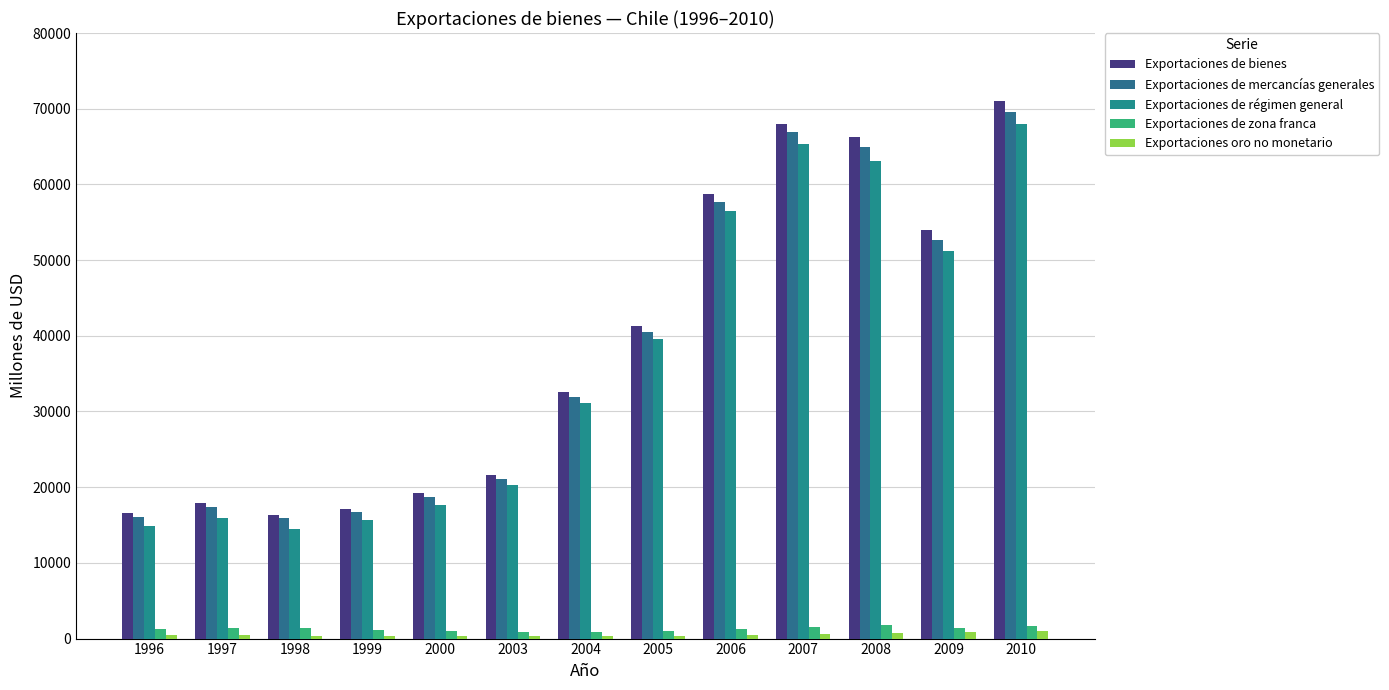

Is it true that Exportaciones de régimen general equals 66806 at 2009?

False